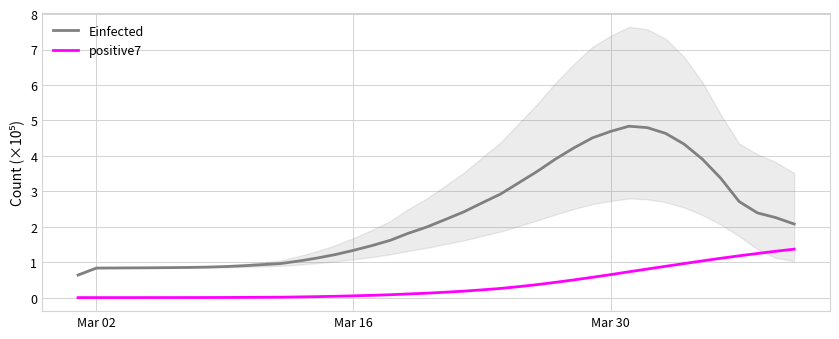

True or false: positive7 and Einfected intersect in this chart.

False